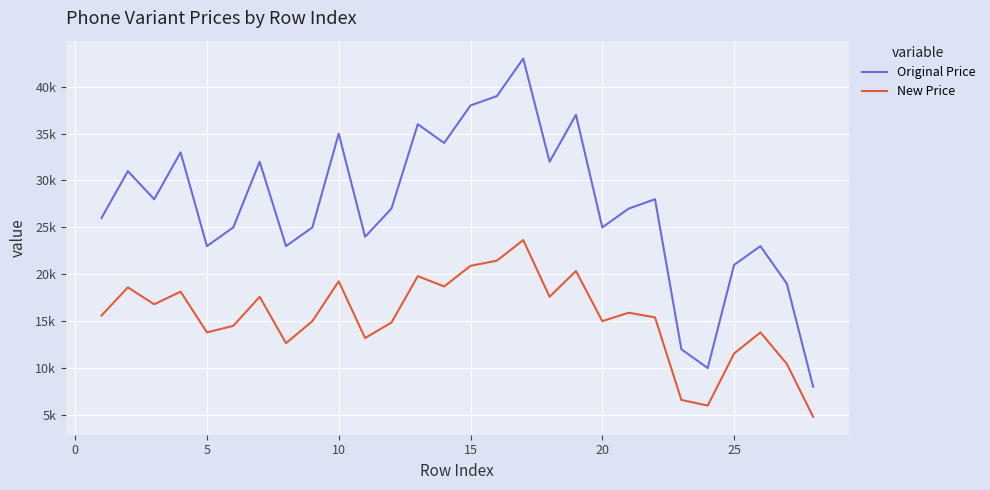

Reading left to right, transcribe all the data shown in this chart.

Original Price: 26000	31000	28000	33000	23000	25000	32000	23000	25000	35000	24000	27000	36000	34000	38000	39000	43000	32000	37000	25000	27000	28000	12000	10000	21000	23000	19000	8000
New Price: 15600	18600	16800	18150	13800	14500	17600	12650	15000	19250	13200	14850	19800	18700	20900	21450	23650	17600	20350	15000	15900	15400	6600	6000	11550	13800	10450	4800